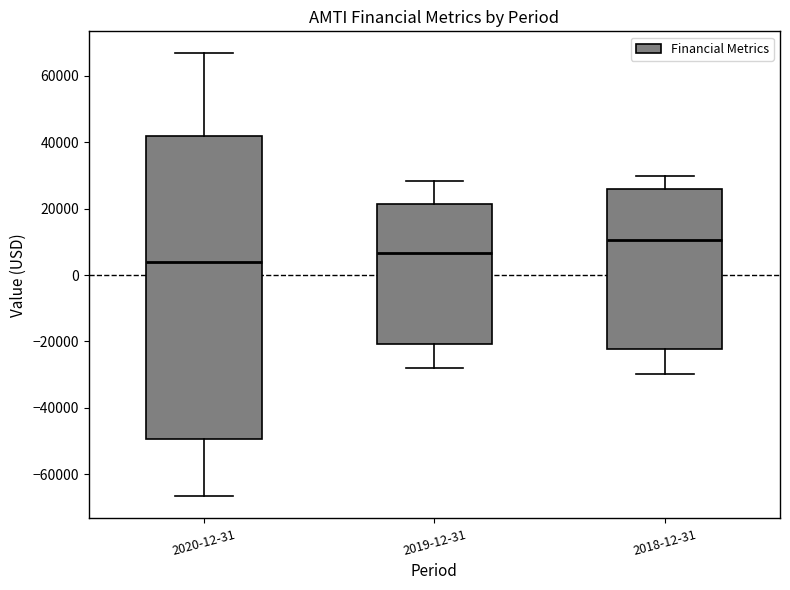

Reading left to right, read every box against the y-axis: the position of its median line, the range the box covers, and the ends of its whiskers. The values are not printed on the chart, so give them approximately, as read against the axis.

2020-12-31: median 4000, box -50000 to 42000, whiskers -66000 to 66000
2019-12-31: median 6000, box -20000 to 22000, whiskers -28000 to 28000
2018-12-31: median 10000, box -22000 to 26000, whiskers -30000 to 30000